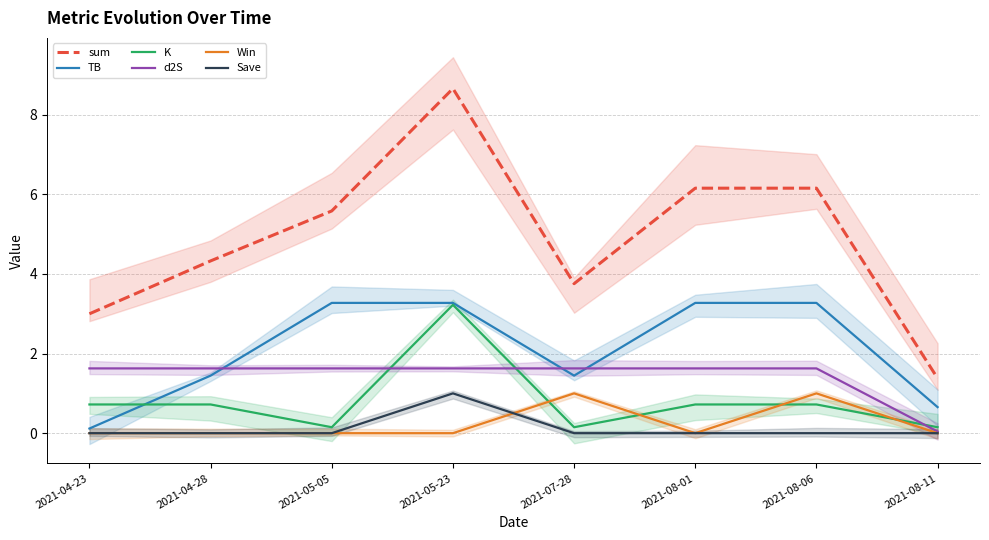

Reading left to right, transcribe all the data shown in this chart.

sum: 3.0	4.3	5.6	8.7	3.8	6.2	6.2	1.4
TB: 0.1	1.4	3.3	3.3	1.4	3.3	3.3	0.7
K: 0.7	0.7	0.1	3.2	0.1	0.7	0.7	0.1
d2S: 1.6	1.6	1.6	1.6	1.6	1.6	1.6	0.0
Win: 0.0	0.0	0.0	0.0	1.0	0.0	1.0	0.0
Save: 0.0	0.0	0.0	1.0	0.0	0.0	0.0	0.0